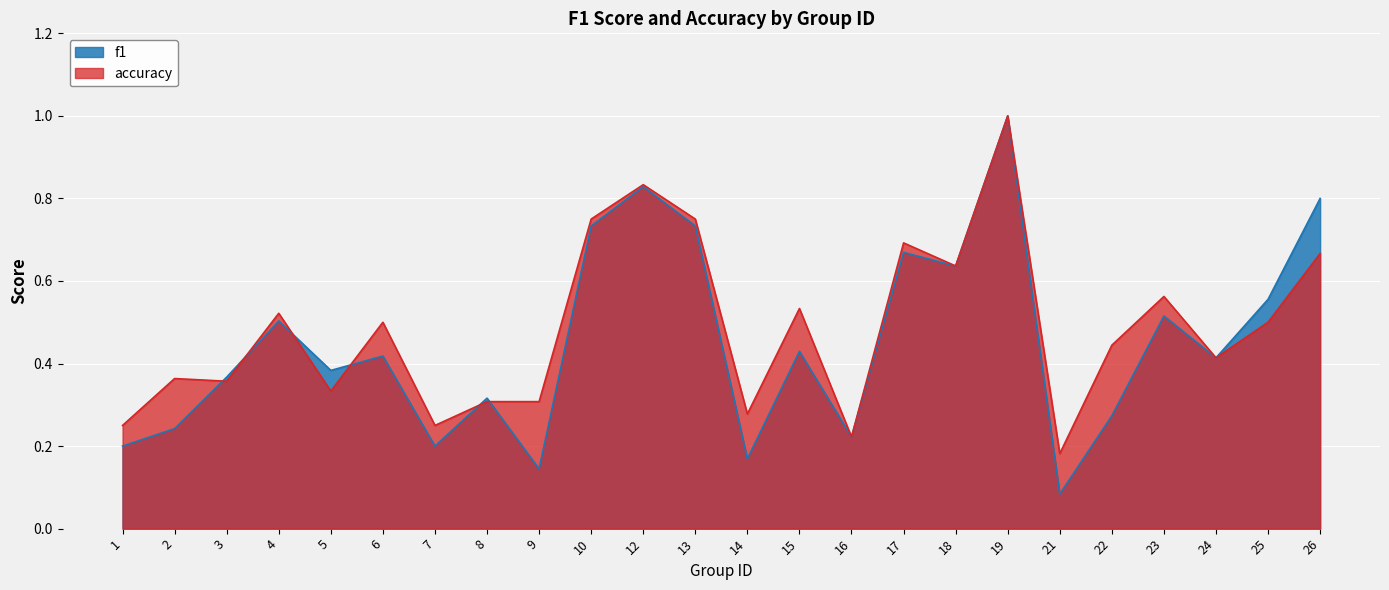

Count the number of categories in the chart.

24